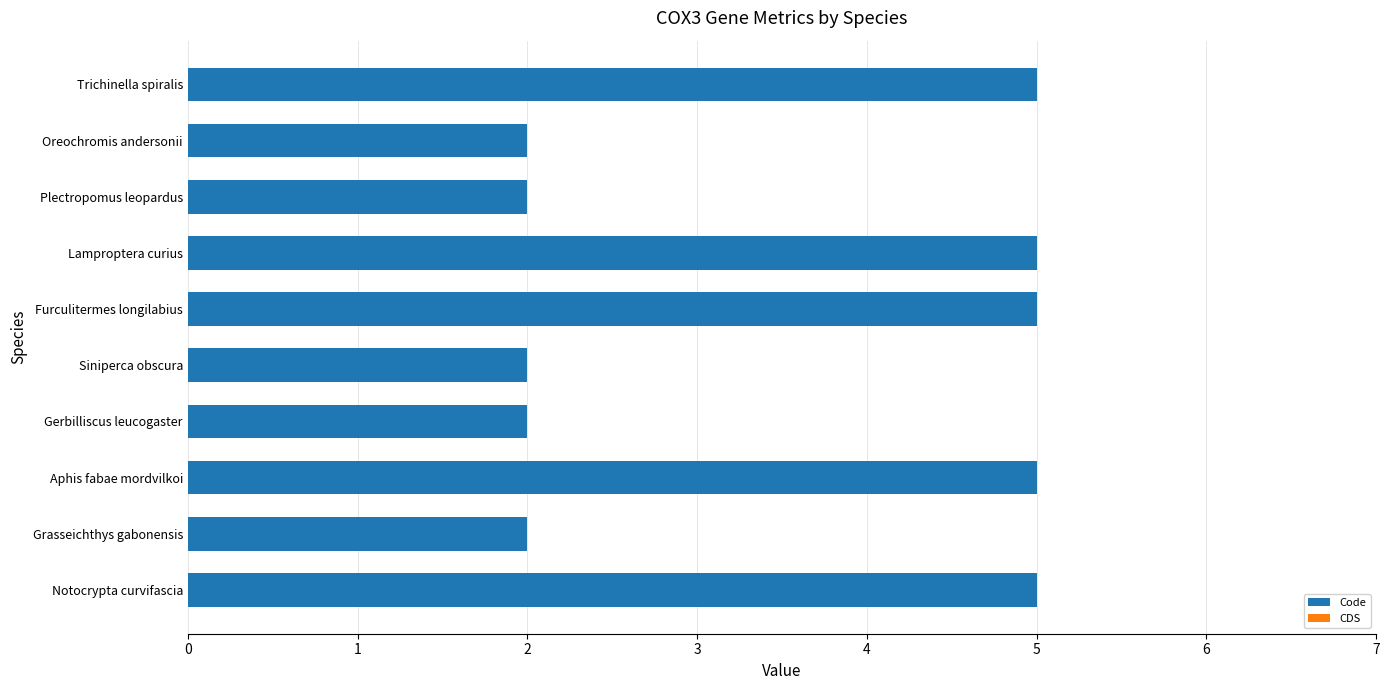

Which has a higher value, Trichinella spiralis or Siniperca obscura?

Trichinella spiralis